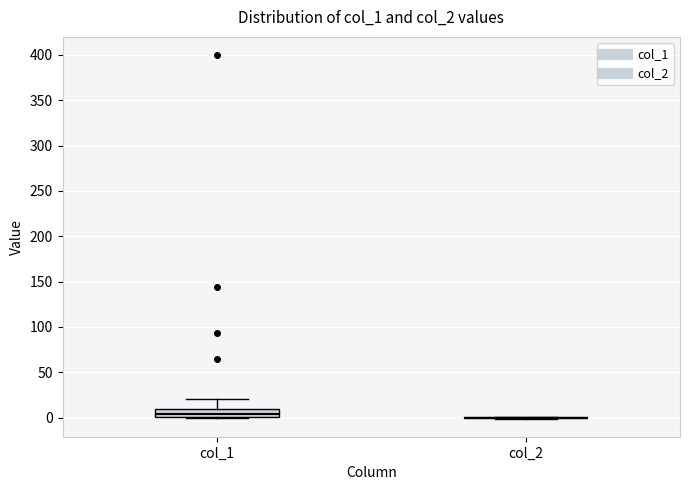

Reading left to right, read every box against the y-axis: the position of its median line, the range the box covers, and the ends of its whiskers. The values are not printed on the chart, so give them approximately, as read against the axis.

col_1: median 5, box 0 to 10, whiskers 0 to 20
col_2: box collapsed to a line at 0, whiskers 0 to 0